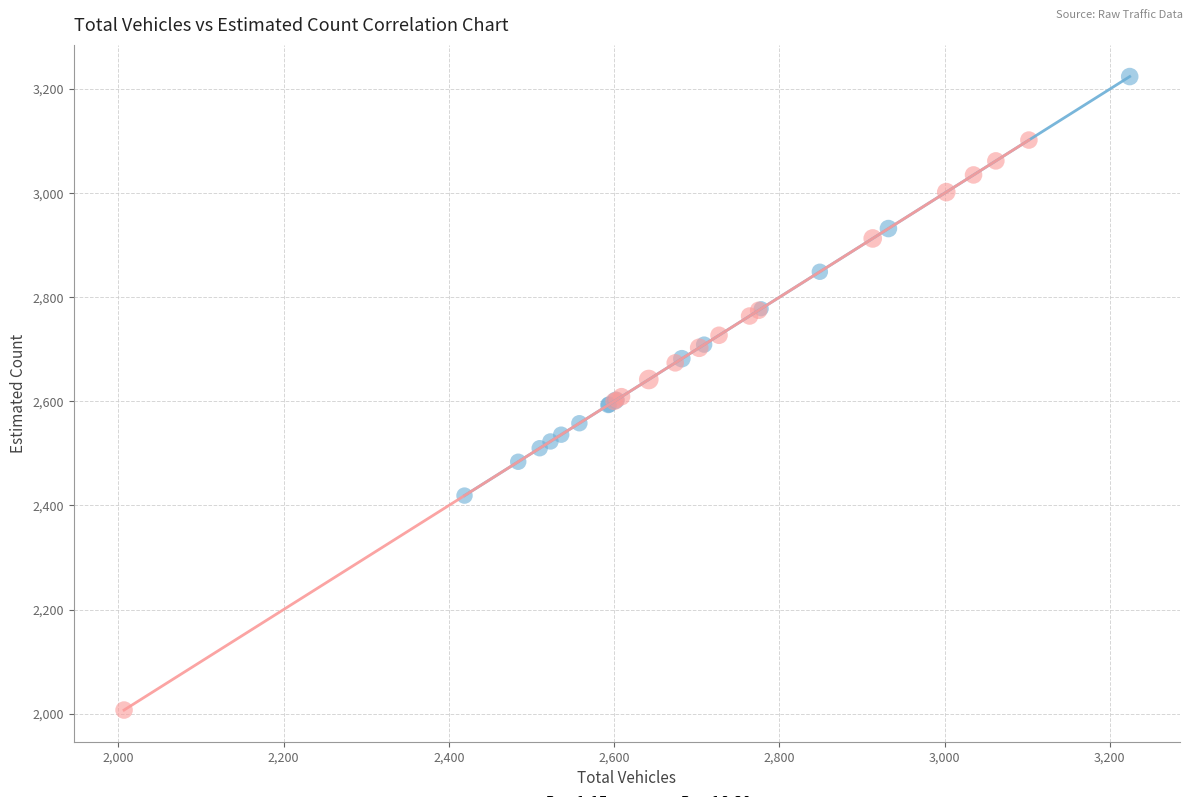

What are all the series names shown in the legend?

Day 1-15, Day 16-30